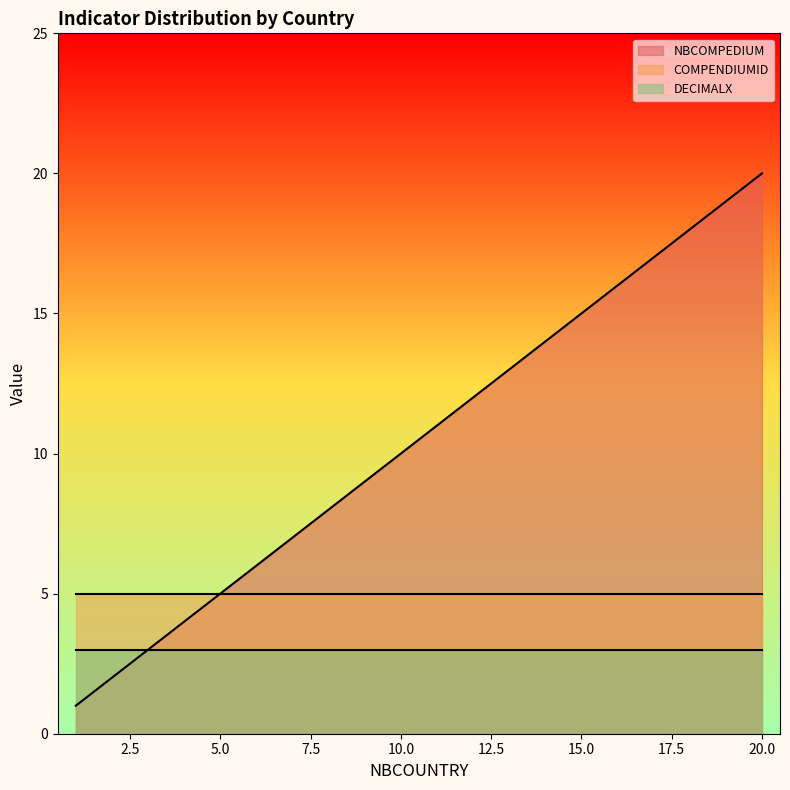

List the labels in order of COMPENDIUMID value, smallest first.

1, 2, 3, 4, 5, 6, 7, 8, 9, 10, 11, 12, 13, 14, 15, 16, 17, 18, 19, 20